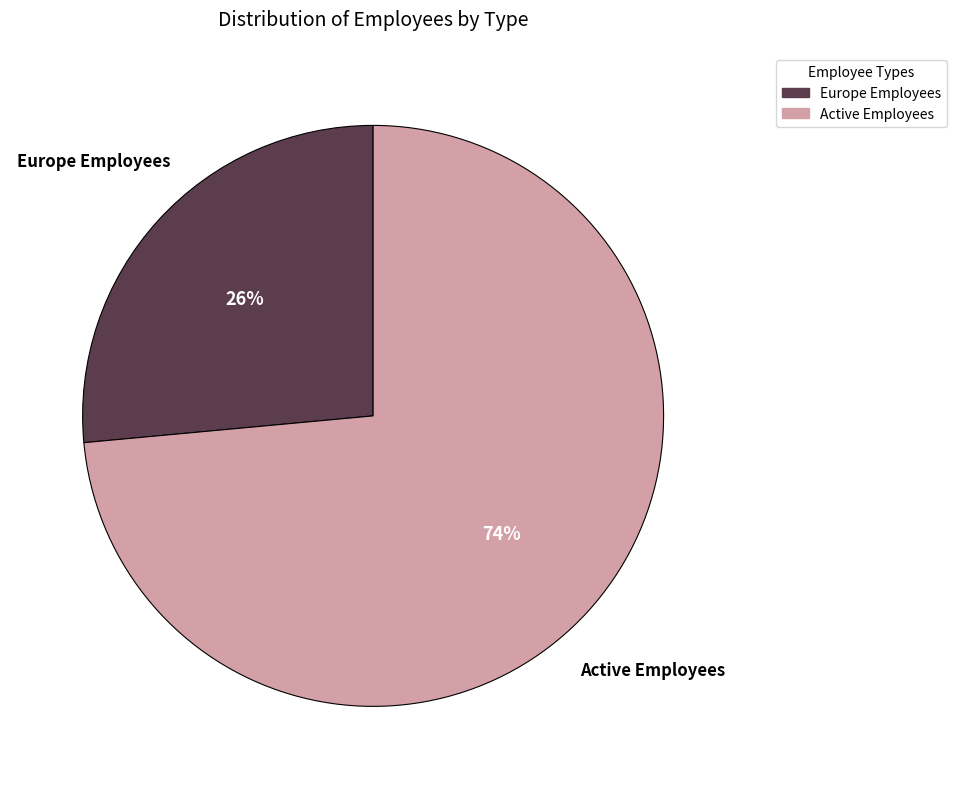

To the nearest percent, what percentage of the pie is Europe Employees?

26%